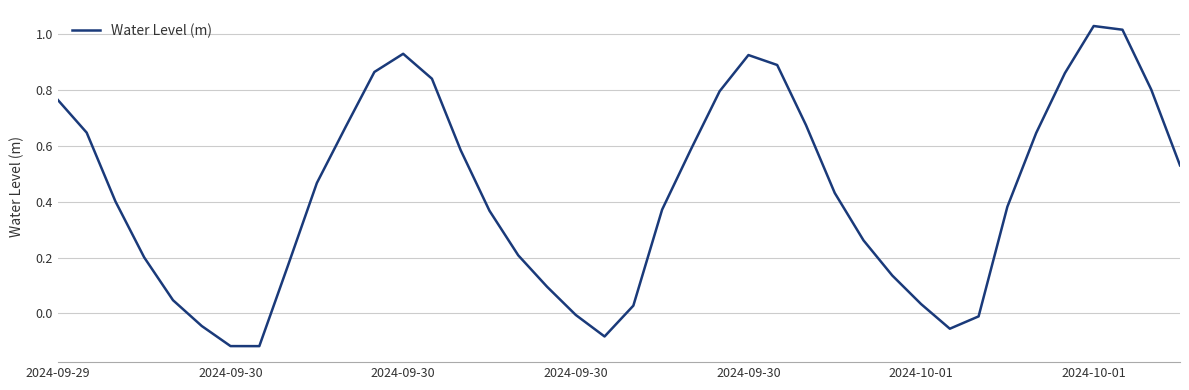

What is the difference between the maximum and minimum values?

1.1